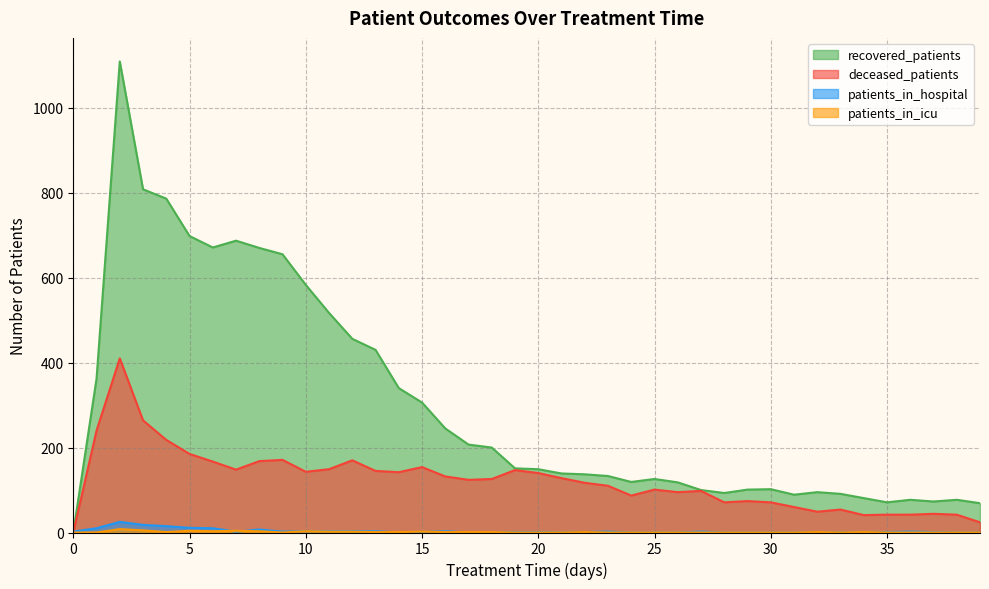

True or false: deceased_patients has more than 2 interior local peaks.

True